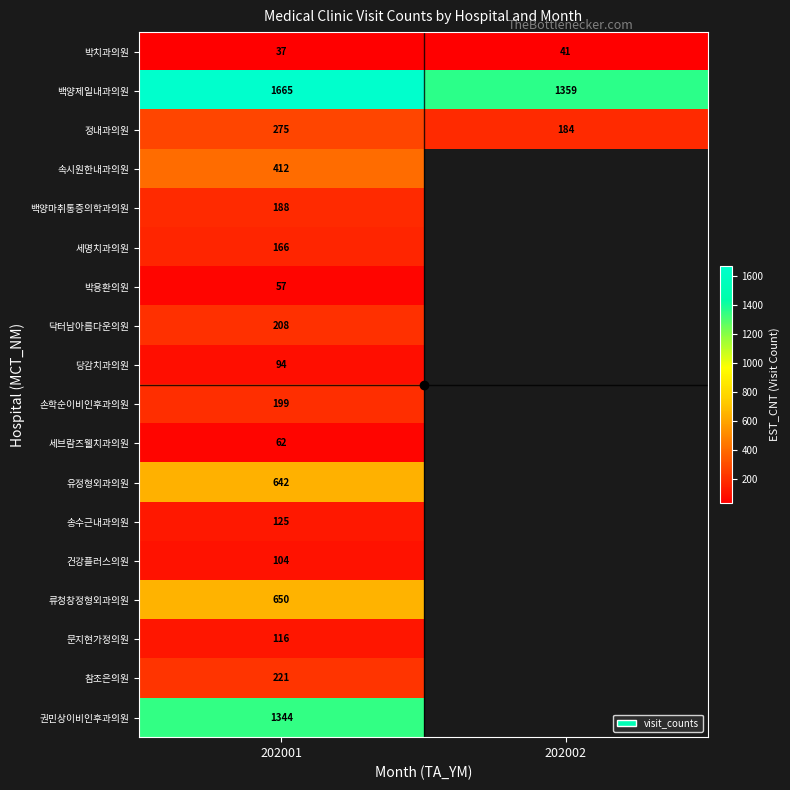

True or false: 박치과의원 has a value of 37 at 202001.

True